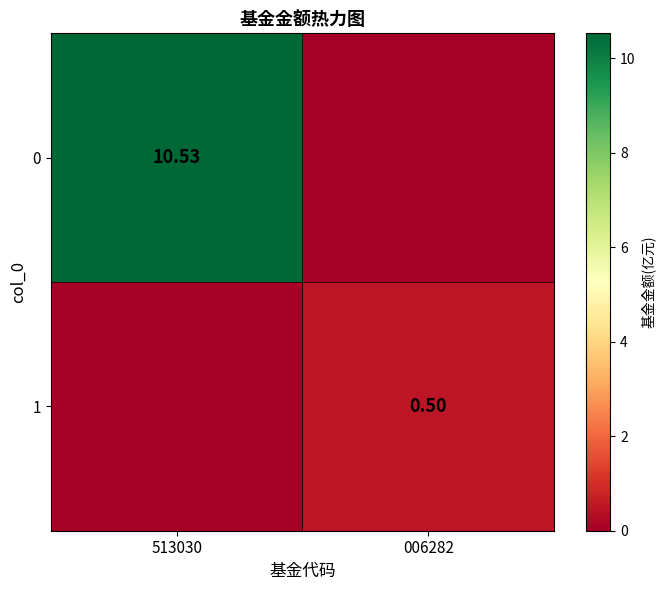

Is it true that 1 equals 0.5 at 006282?

True